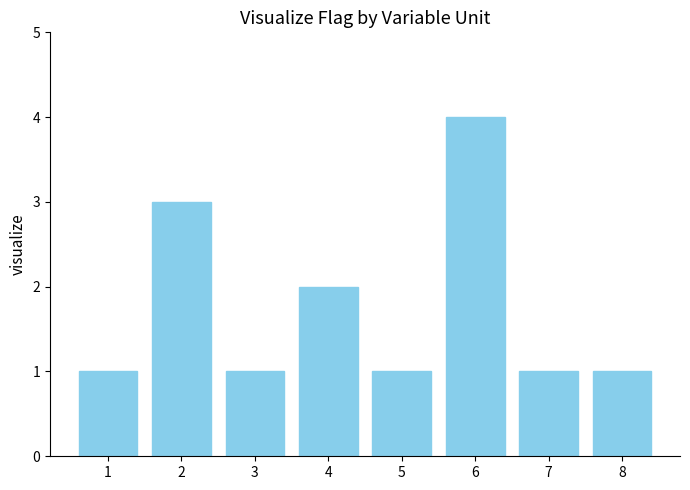

Which label corresponds to the largest value in the chart?

6